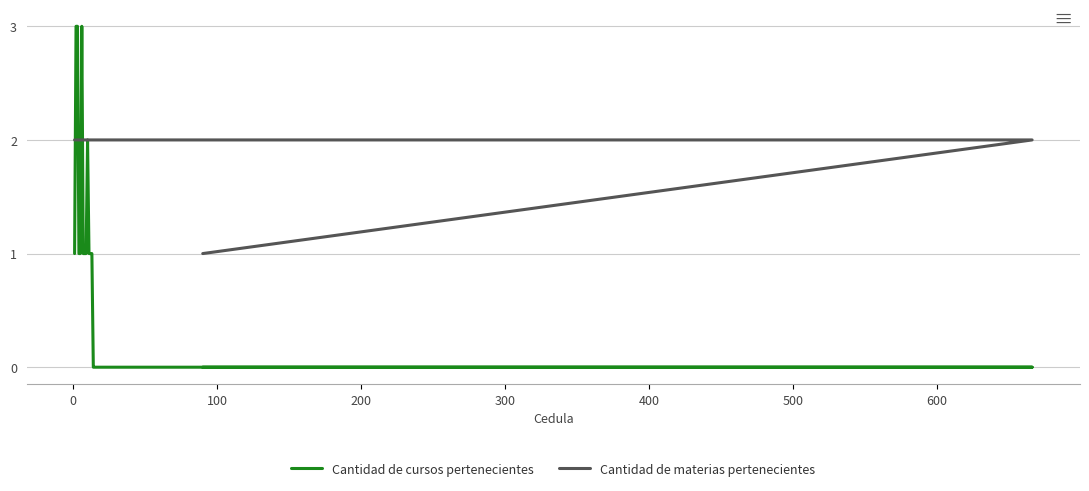

What is the label of the 13th point from the right?

300